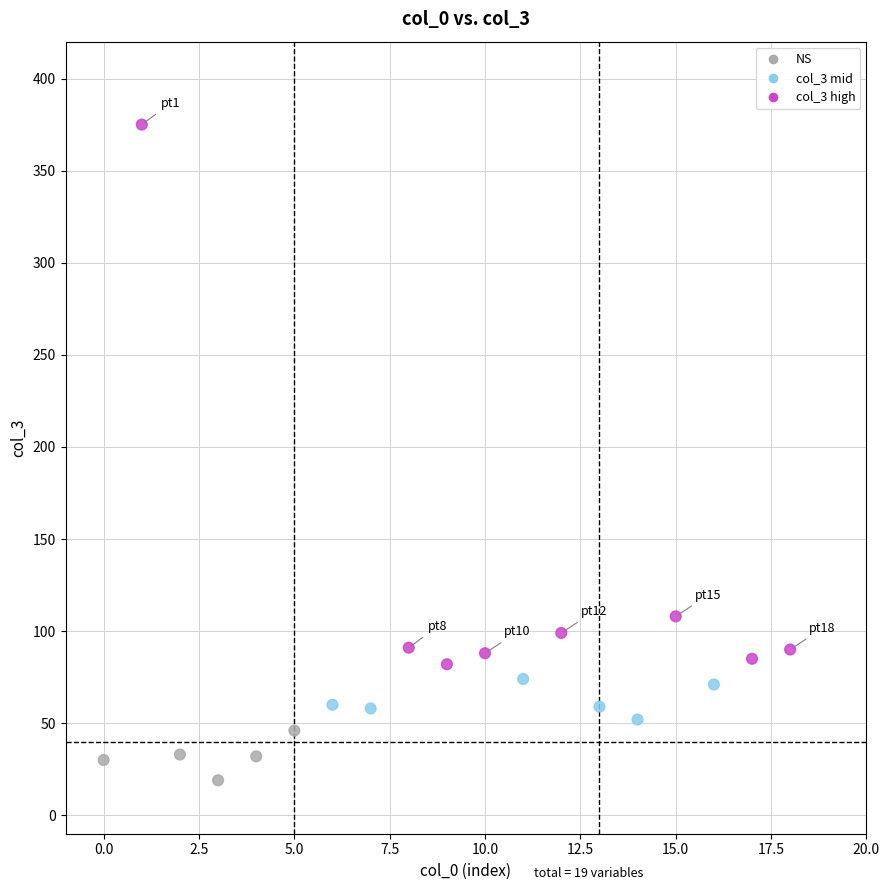

What Y value in the scatter plot is closest to 197?

108